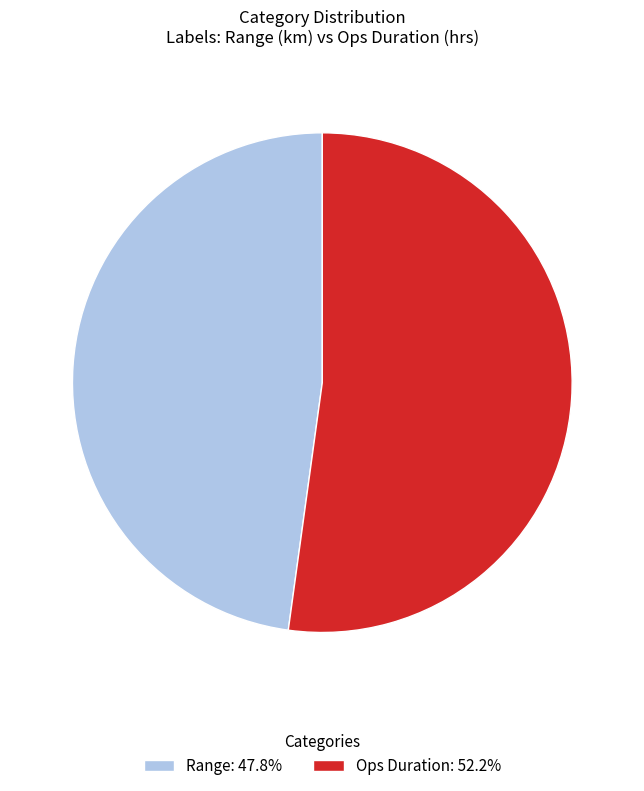

What is the ratio of the value at Ops Duration: 52.2% to the value at Range: 47.8%?

1.1